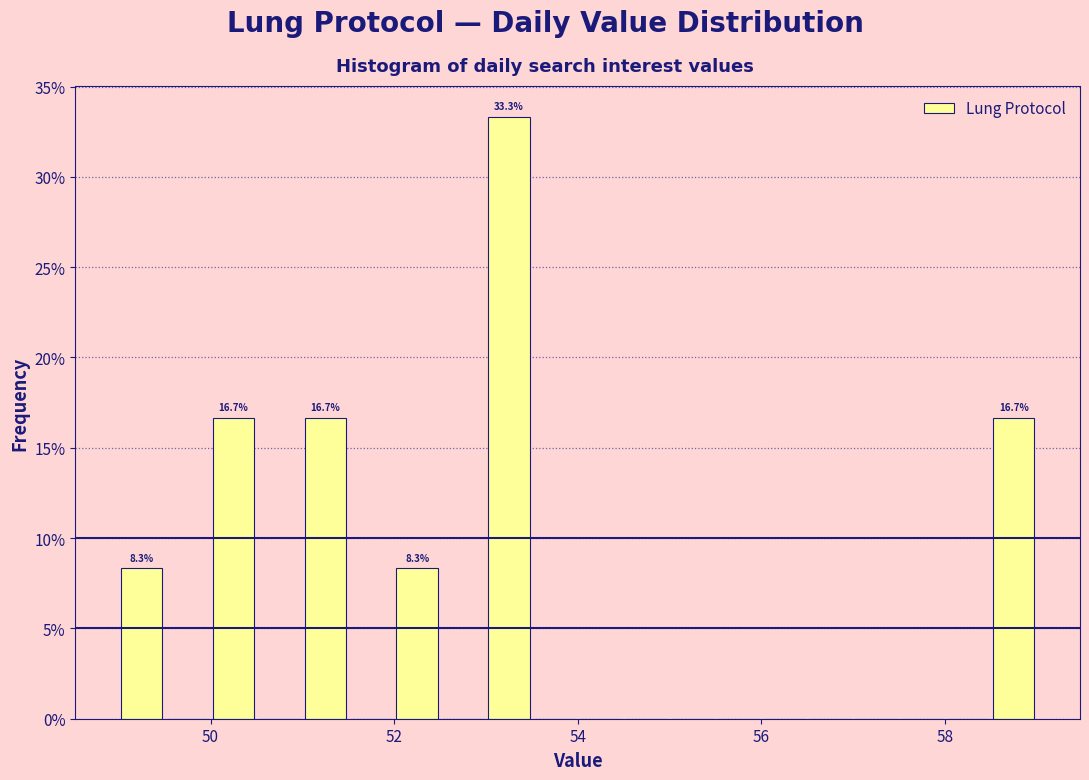

Around what value on the x-axis is the tallest bar? Give the approximate position of its centre, as read against the axis.

53.2